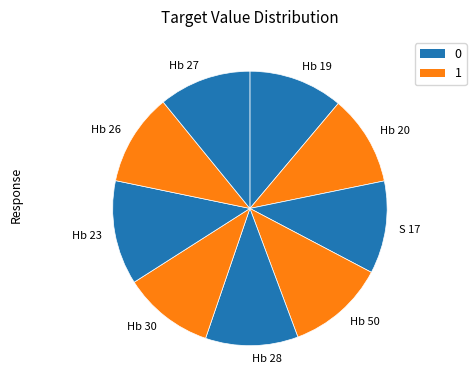

What is the ratio of the value at Hb 20 to the value at S 17?

1.0